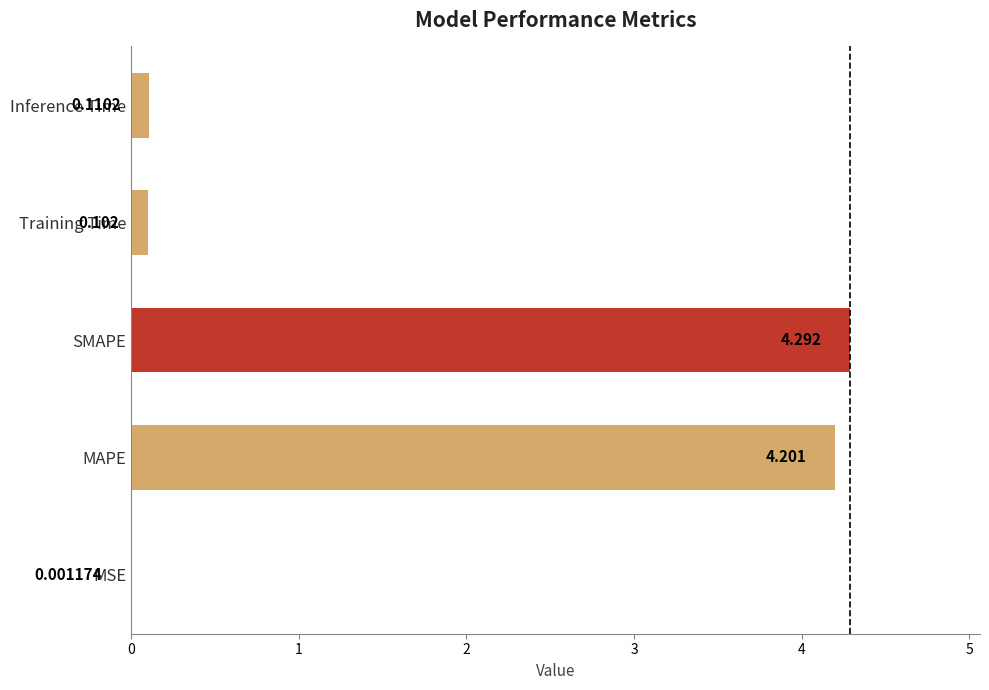

Where is the data nearest to the value 2?

Inference Time